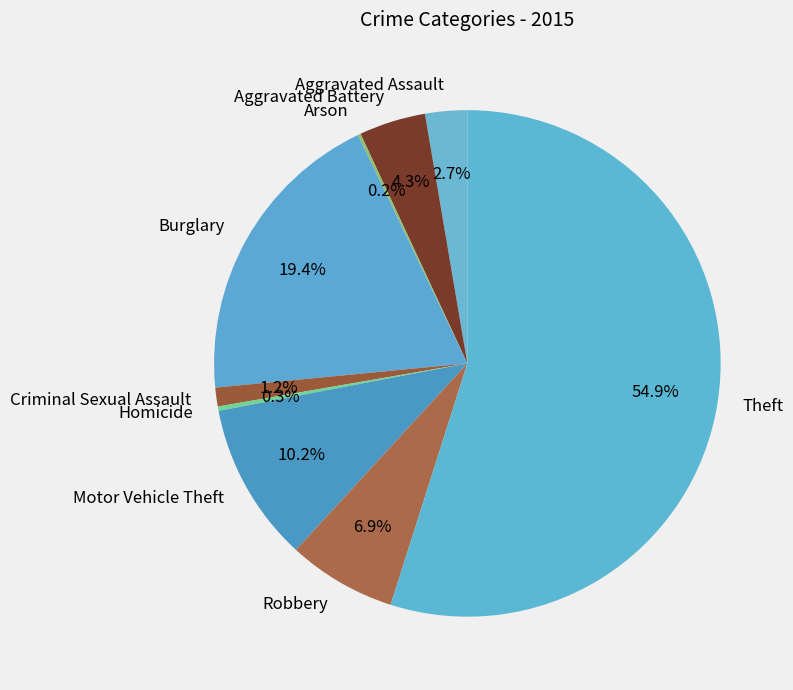

To the nearest percent, what portion does Aggravated Battery represent?

4%